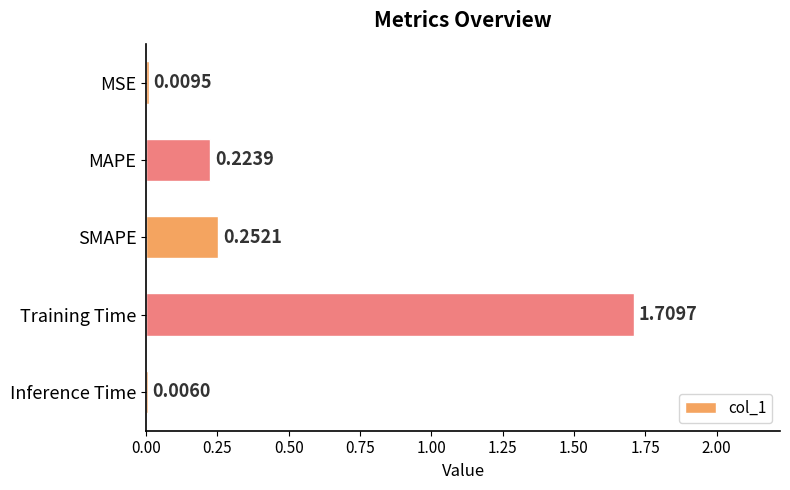

At which category does the chart reach its peak across all series?

Training Time